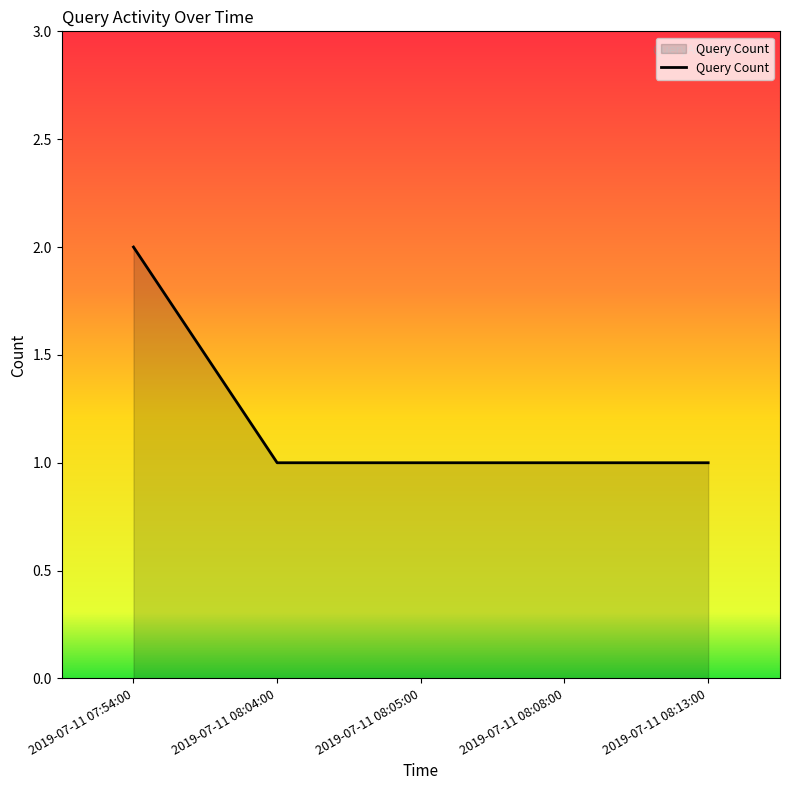

The chart shows a value of 1 at 2019-07-11 08:08:00. True or false?

True